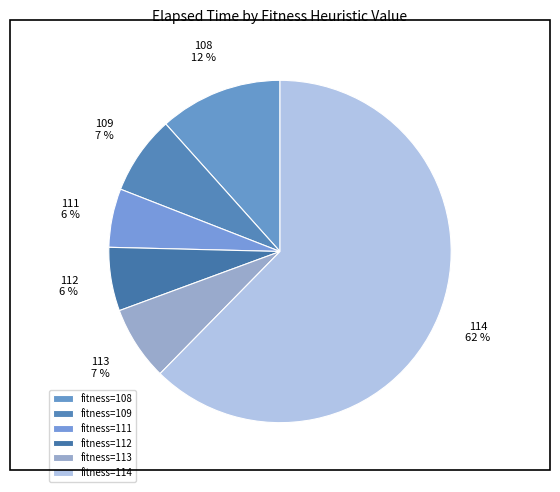

How many slices are in this pie chart?

6